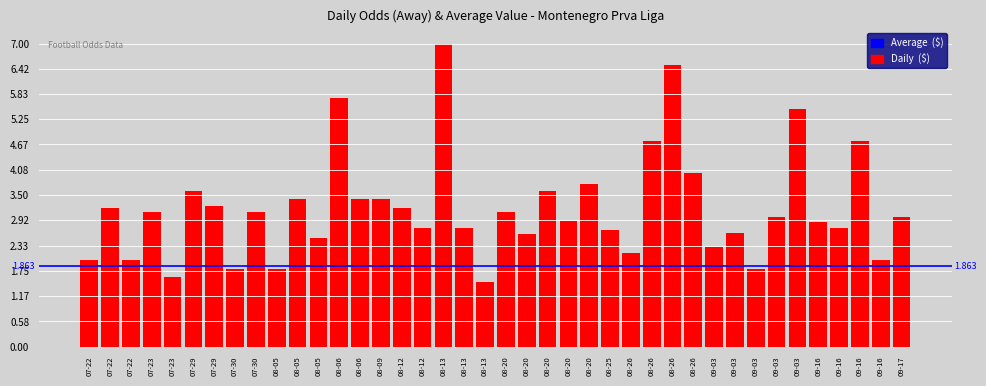

Between 09-16 and 08-13, which is larger?

09-16